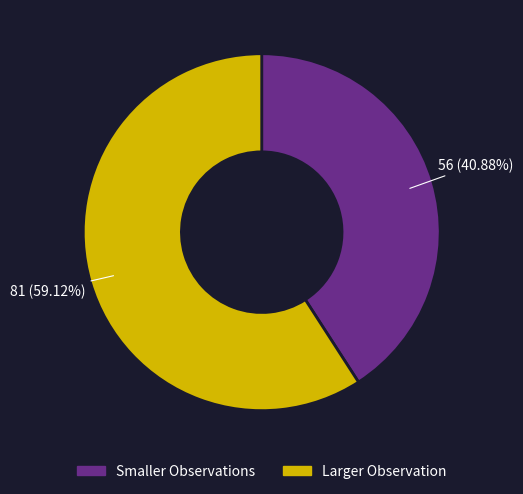

How many segments does this pie chart have?

2